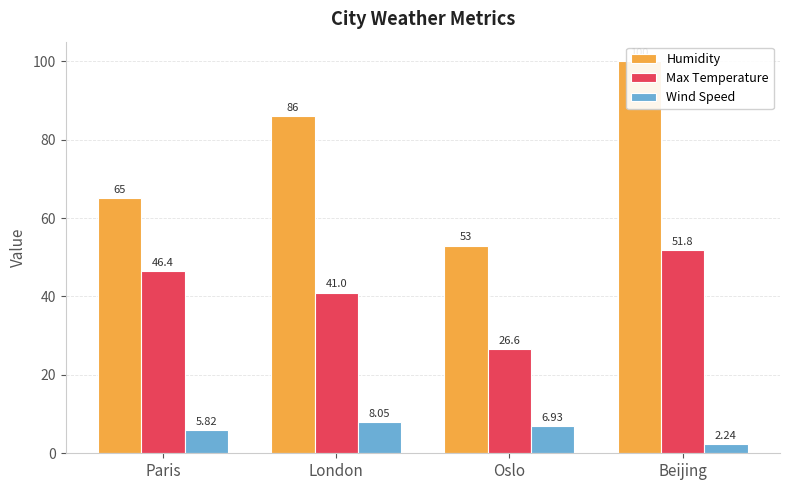

What are all the series names shown in the legend?

Humidity, Max Temperature, Wind Speed